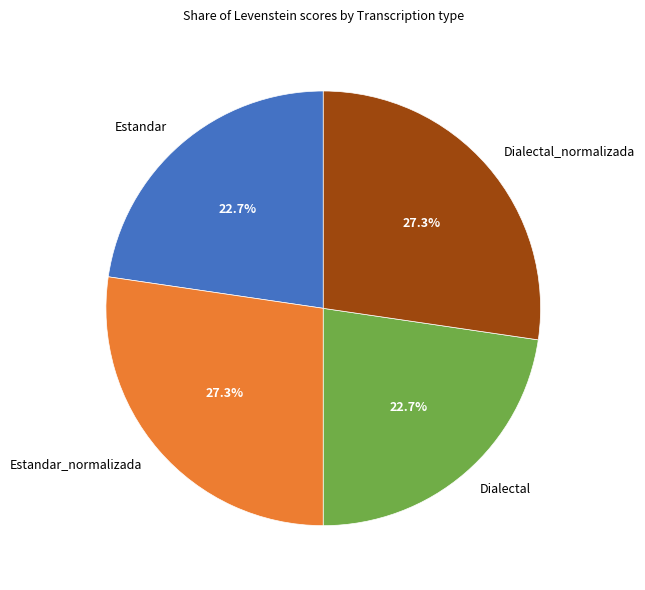

What portion of the pie excludes Dialectal?

77.3%